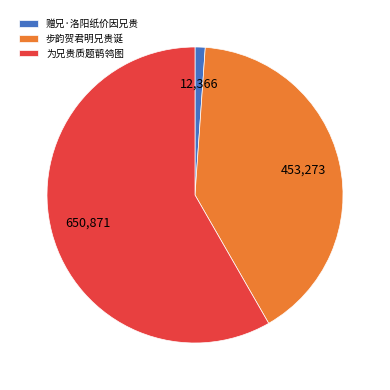

Is there a majority slice in this chart?

Yes